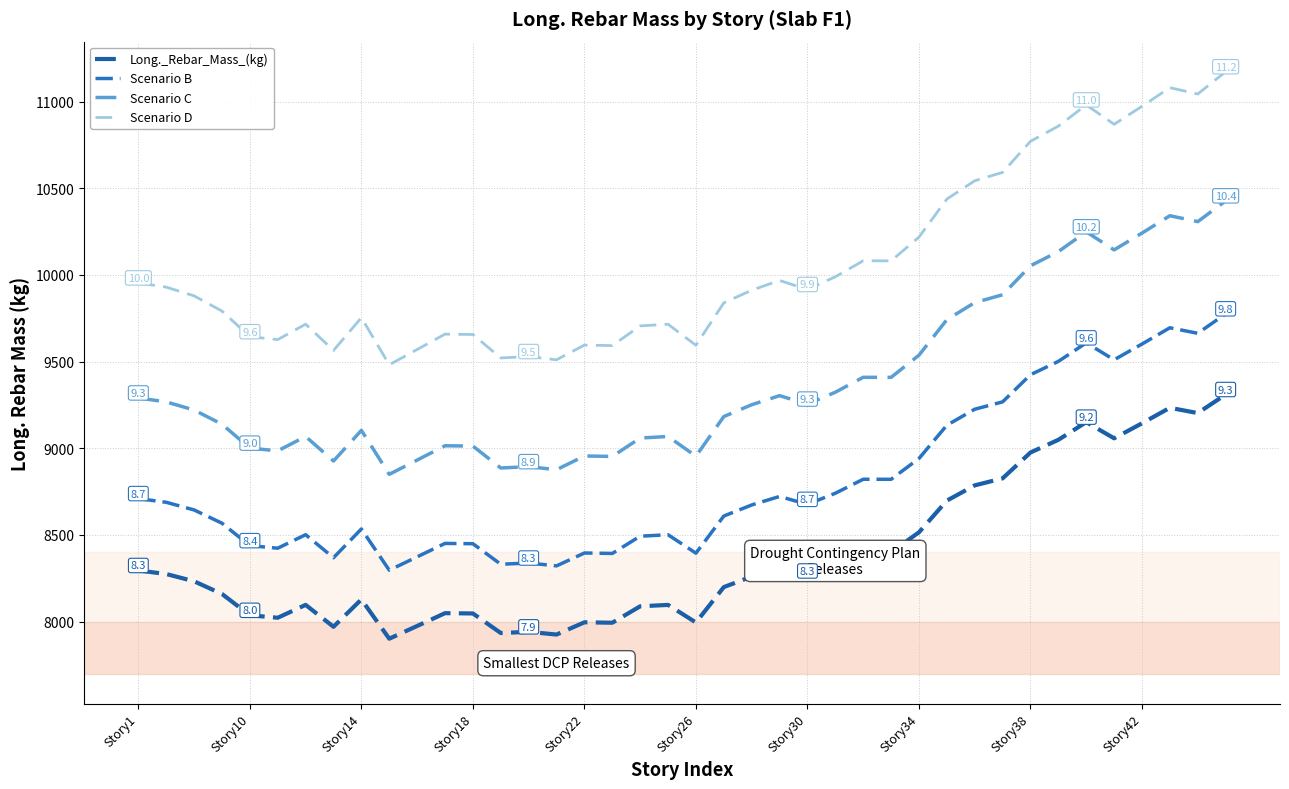

Is this an area chart (filled region under the line)?

No